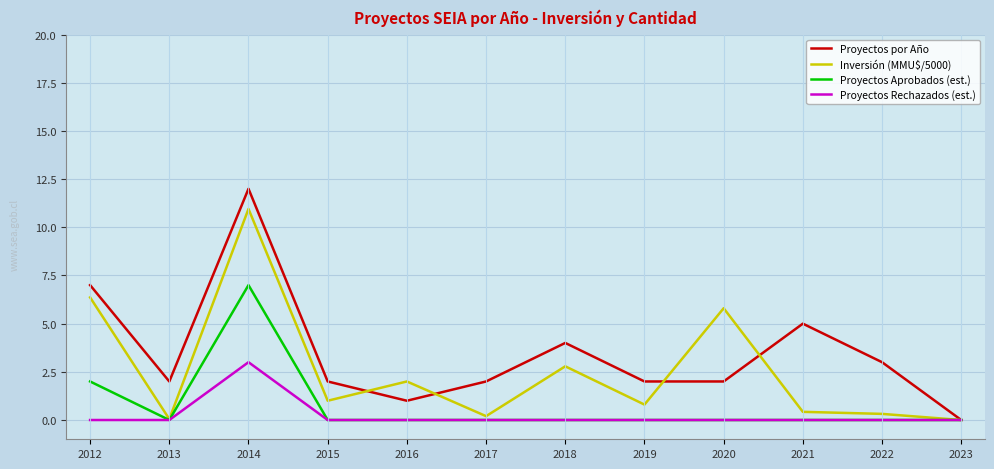

The Inversión (MMU$/5000) series shows 9.4 at 2020. True or false?

False